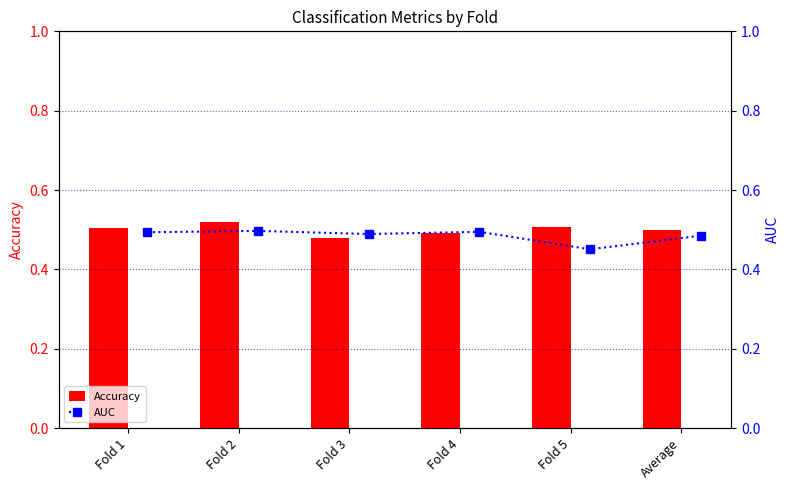

What value does the Accuracy series have at Average?

0.5